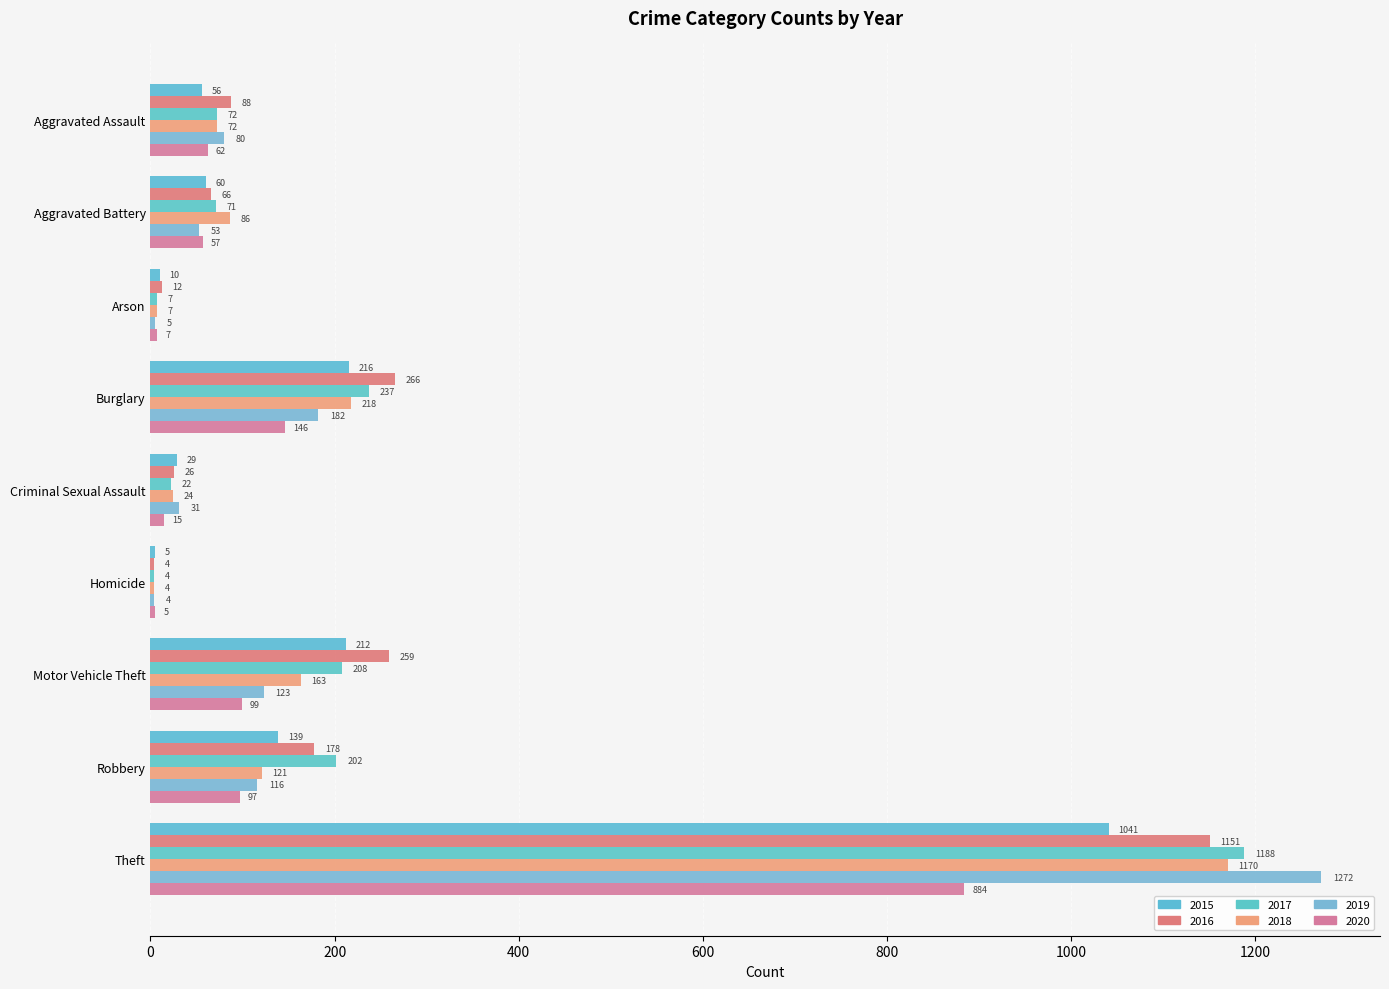

Count the number of categories in the chart.

9